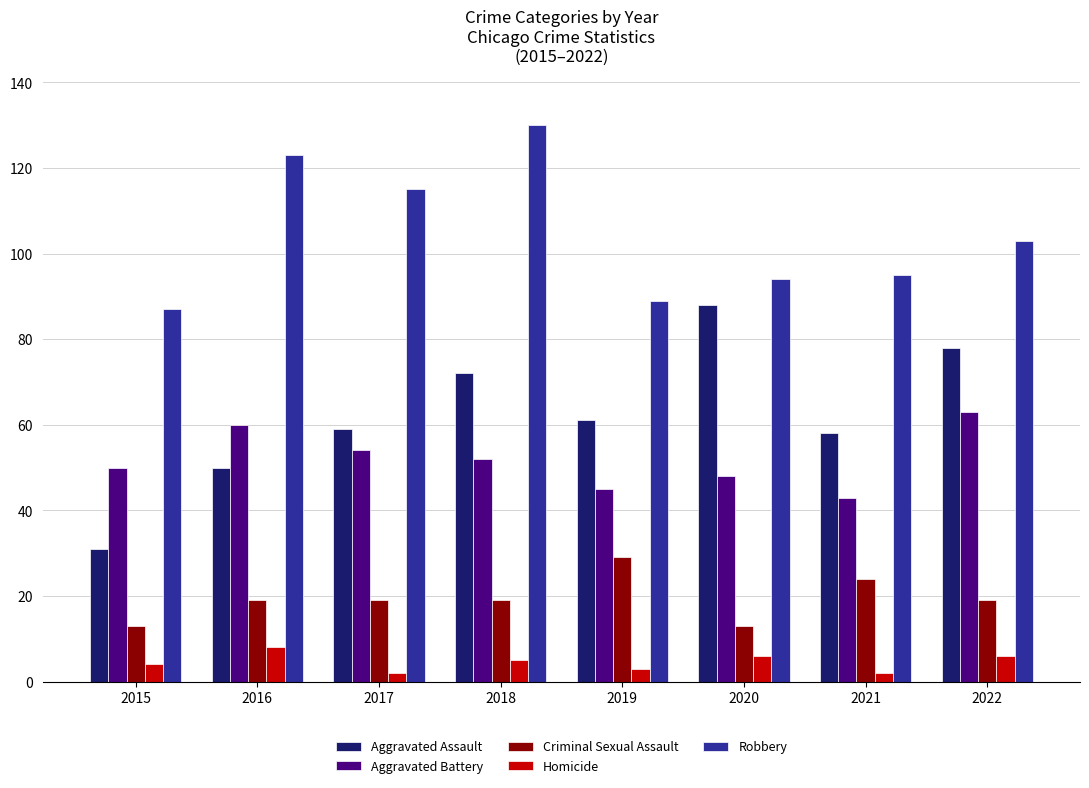

Between 2018 and 2020, which series saw the biggest shift?

Robbery